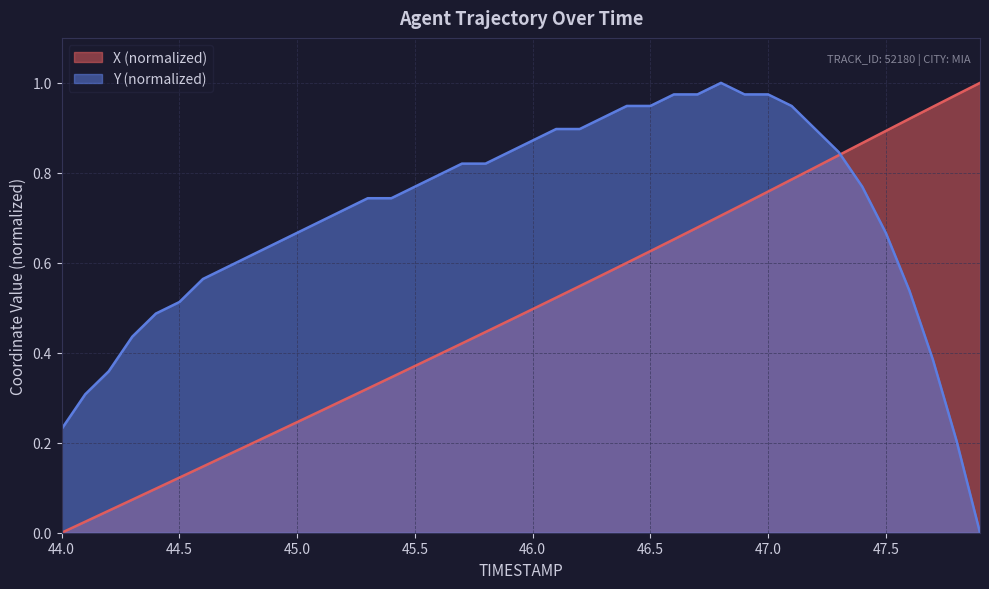

True or false: X has more than 2 interior local peaks.

False